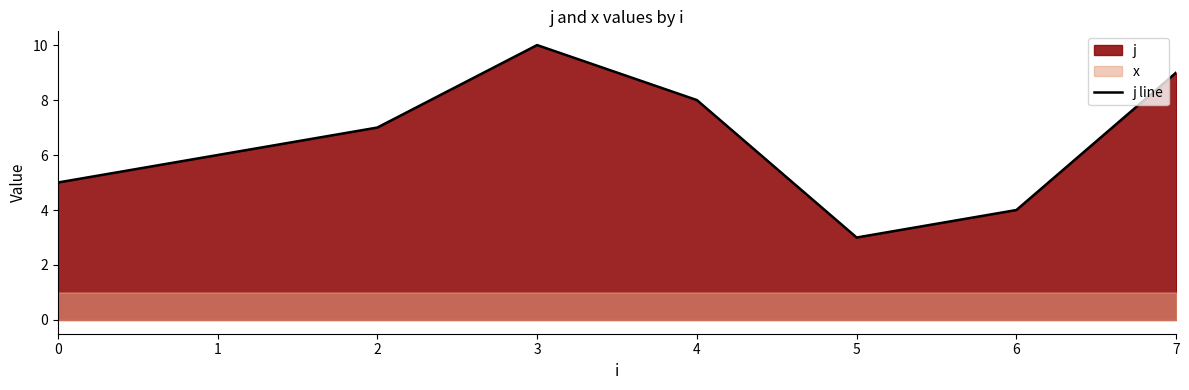

How many lines are shown in the chart?

1